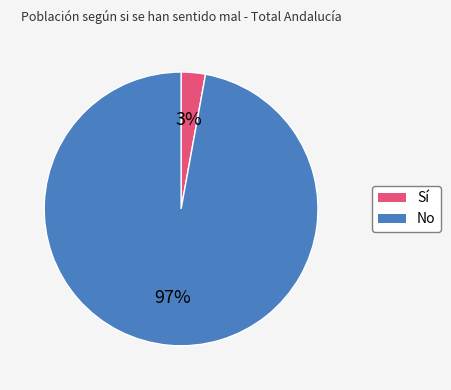

Which has a higher value, No or Sí?

No